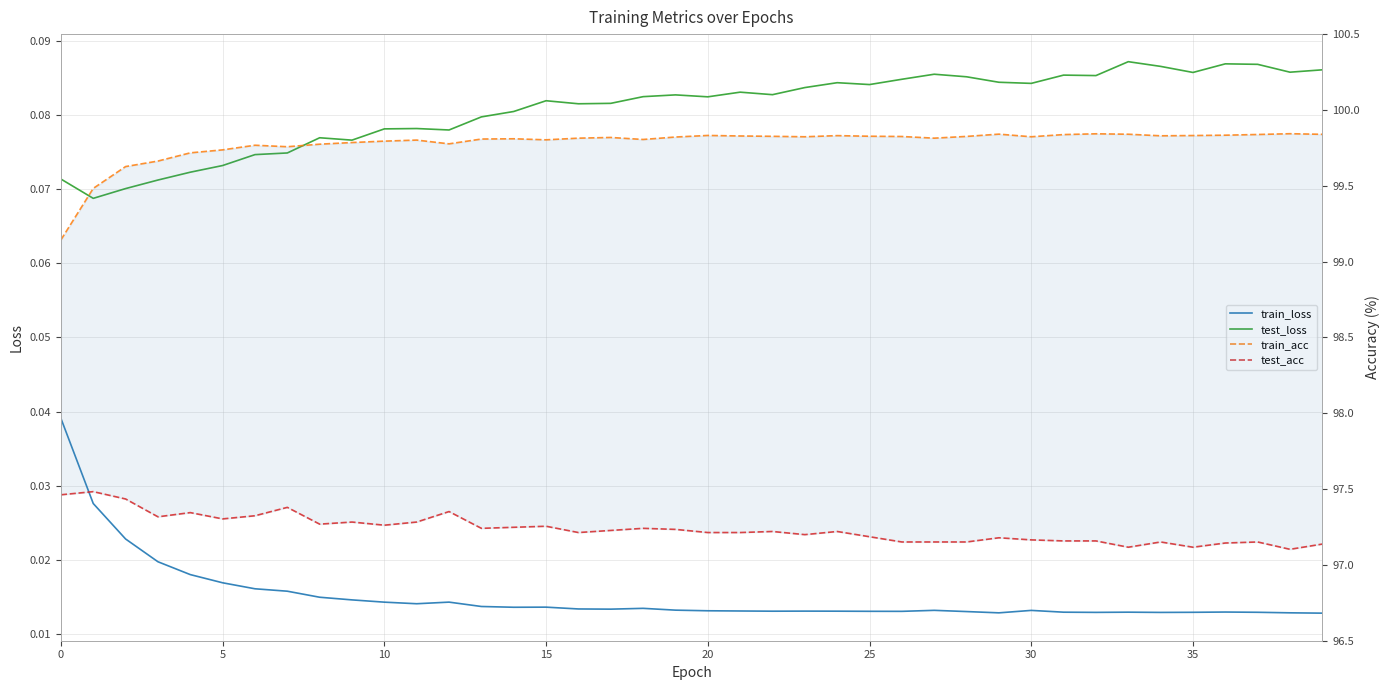

What is the total value across all series at 21?

197.1